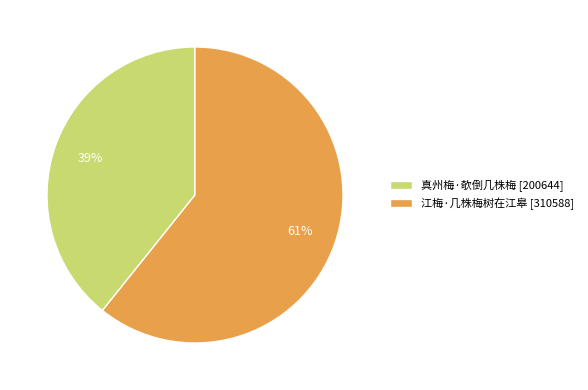

How many segments does this pie chart have?

2